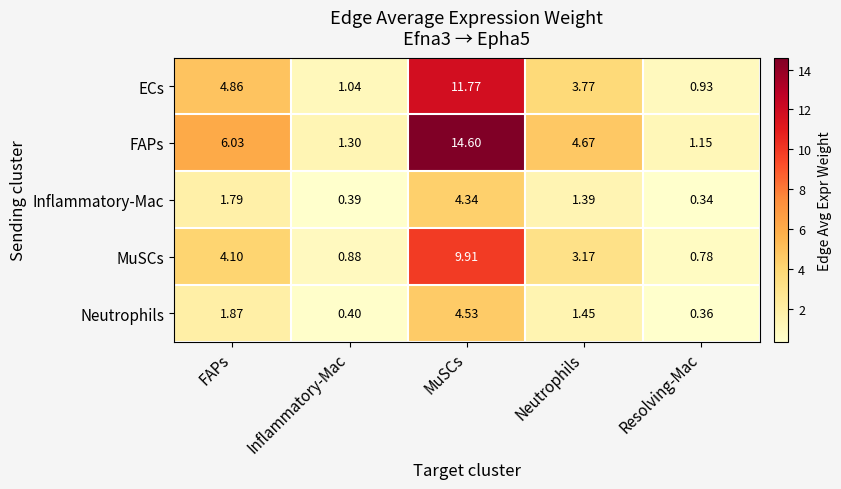

Rank the categories by MuSCs value from highest to lowest.

MuSCs, FAPs, Neutrophils, Inflammatory-Mac, Resolving-Mac